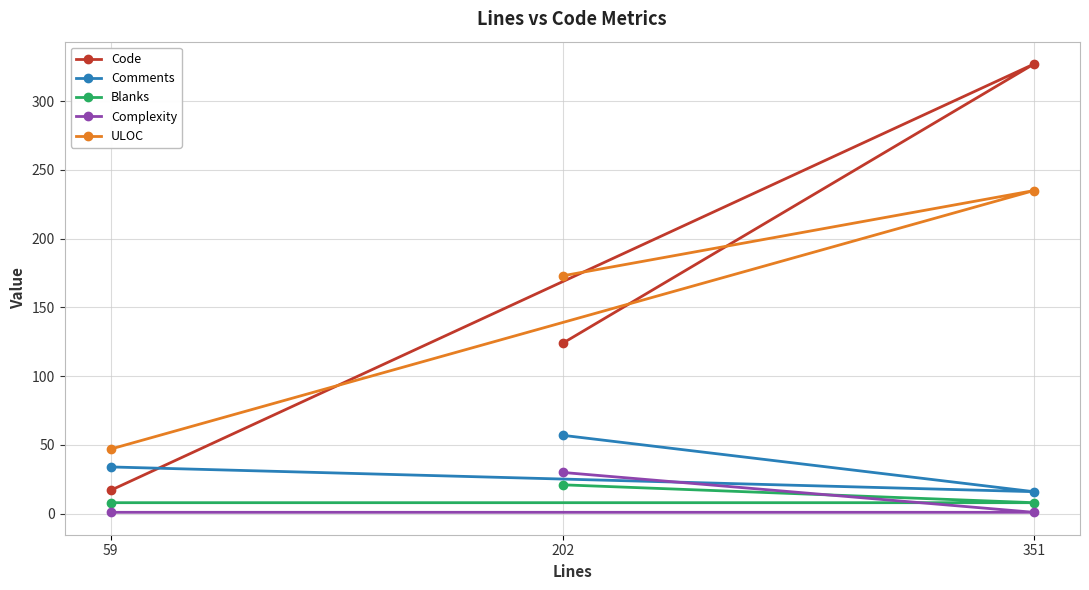

What is the sum of all Complexity values?

32